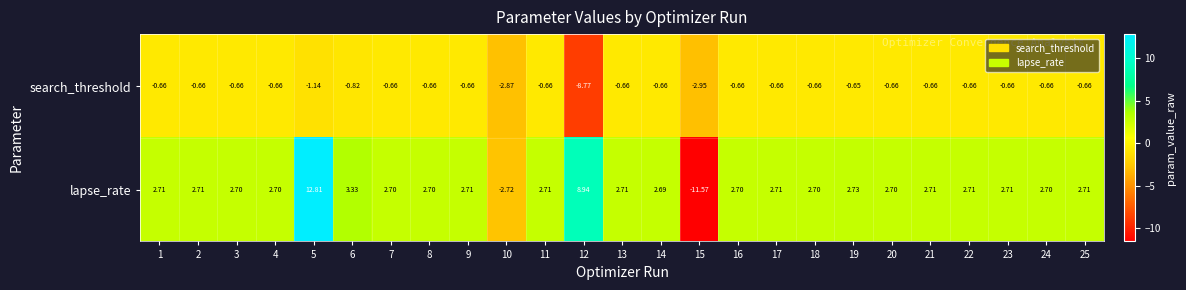

Which series has the widest spread of values?

lapse_rate